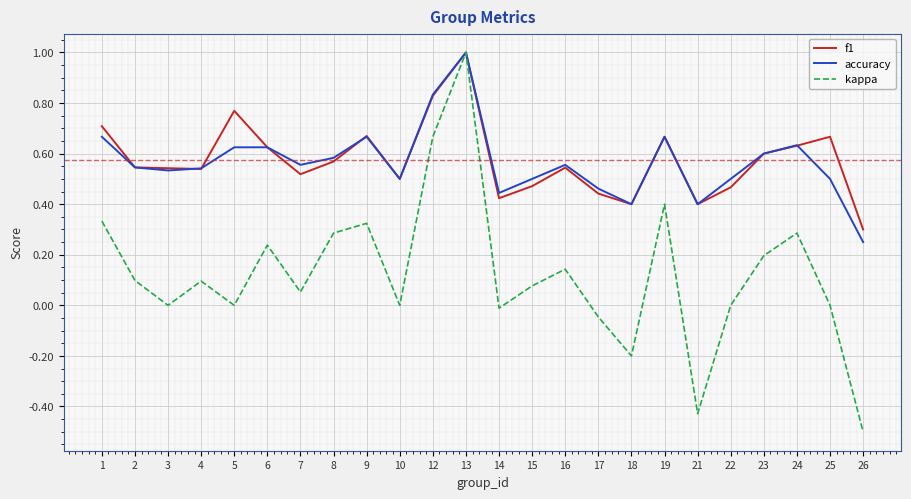

The accuracy series shows 0.7 at 19. True or false?

True